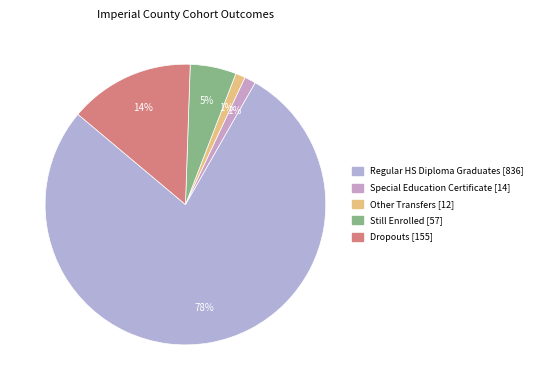

How many segments does this pie chart have?

5